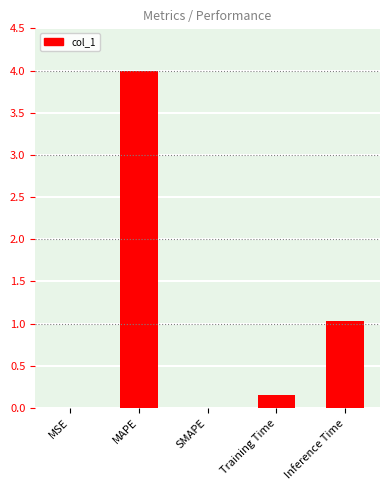

At which label is the value closest to 1?

Inference Time